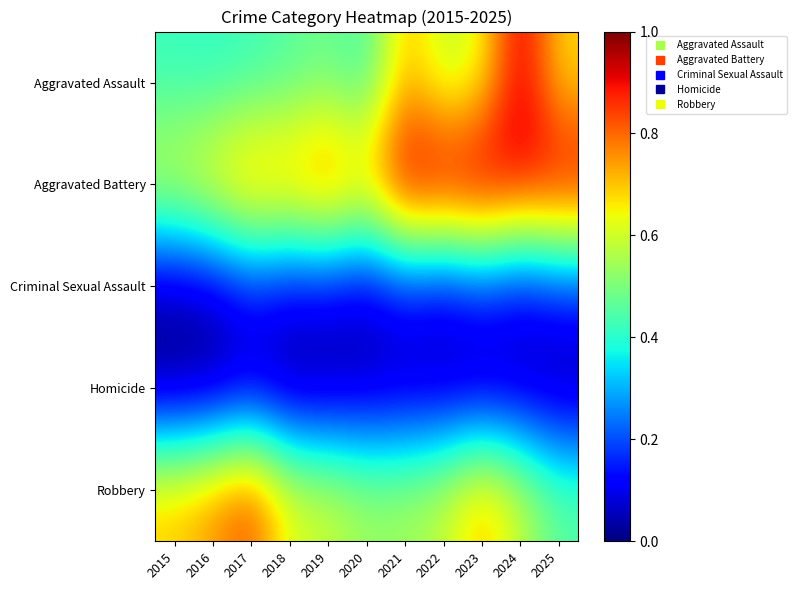

At 2020, list the series in order from largest to smallest.

Aggravated Battery, Robbery, Aggravated Assault, Criminal Sexual Assault, Homicide